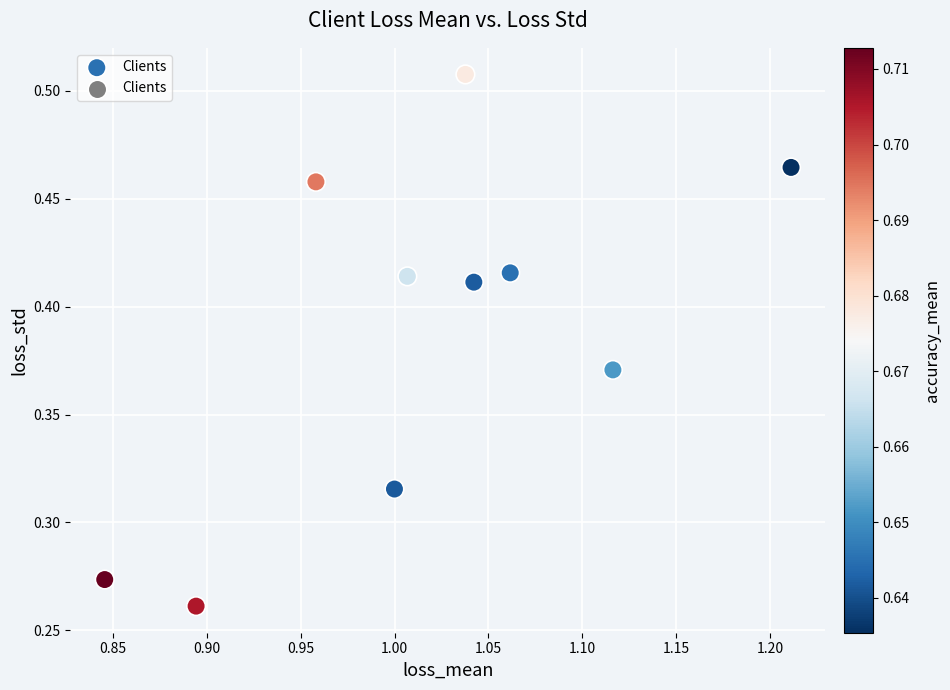

What is the average X value?

1.0